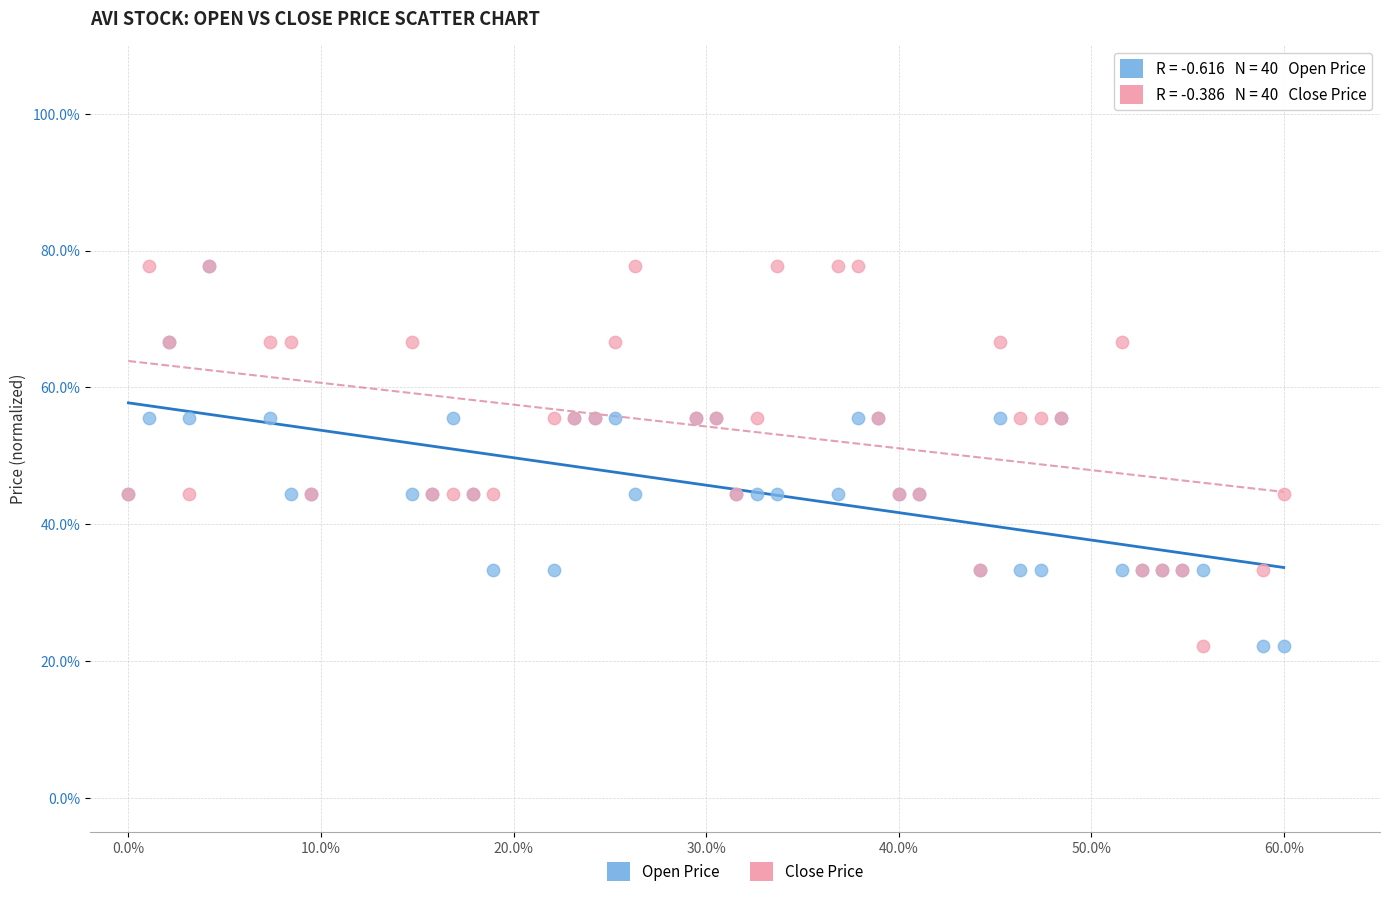

What are all the series names shown in the legend?

Open Price, Close Price